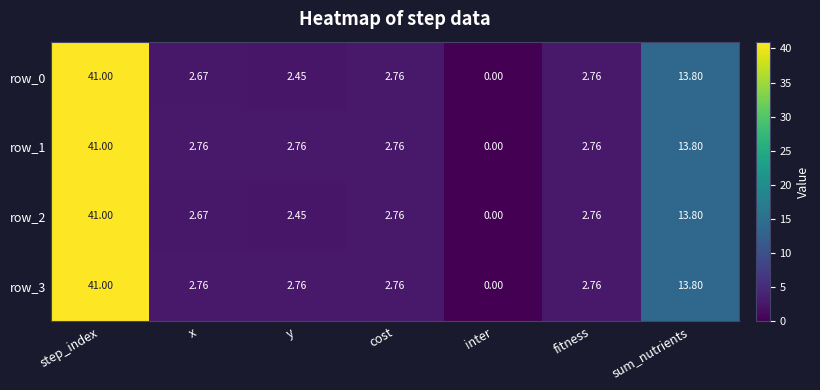

Is it true that row_3 equals 1.7 at x?

False